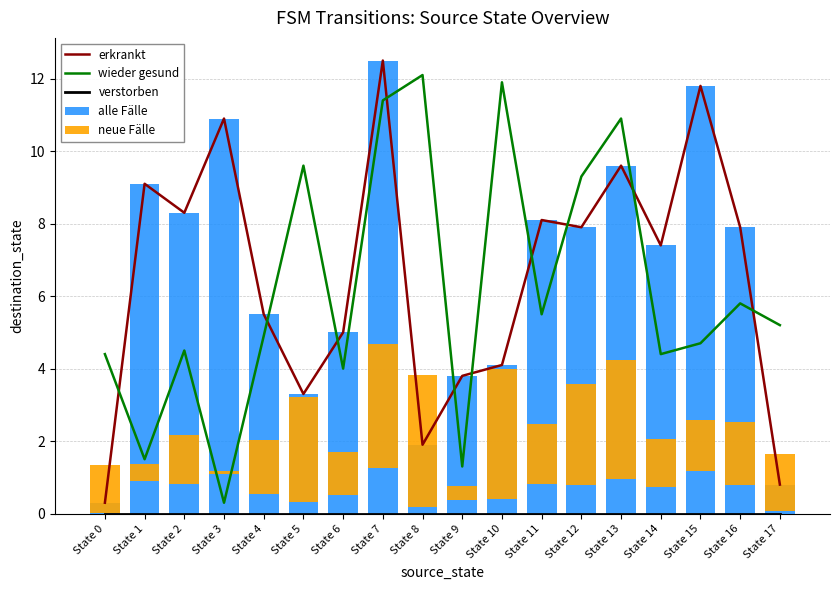

Which series has the widest spread of values?

erkrankt